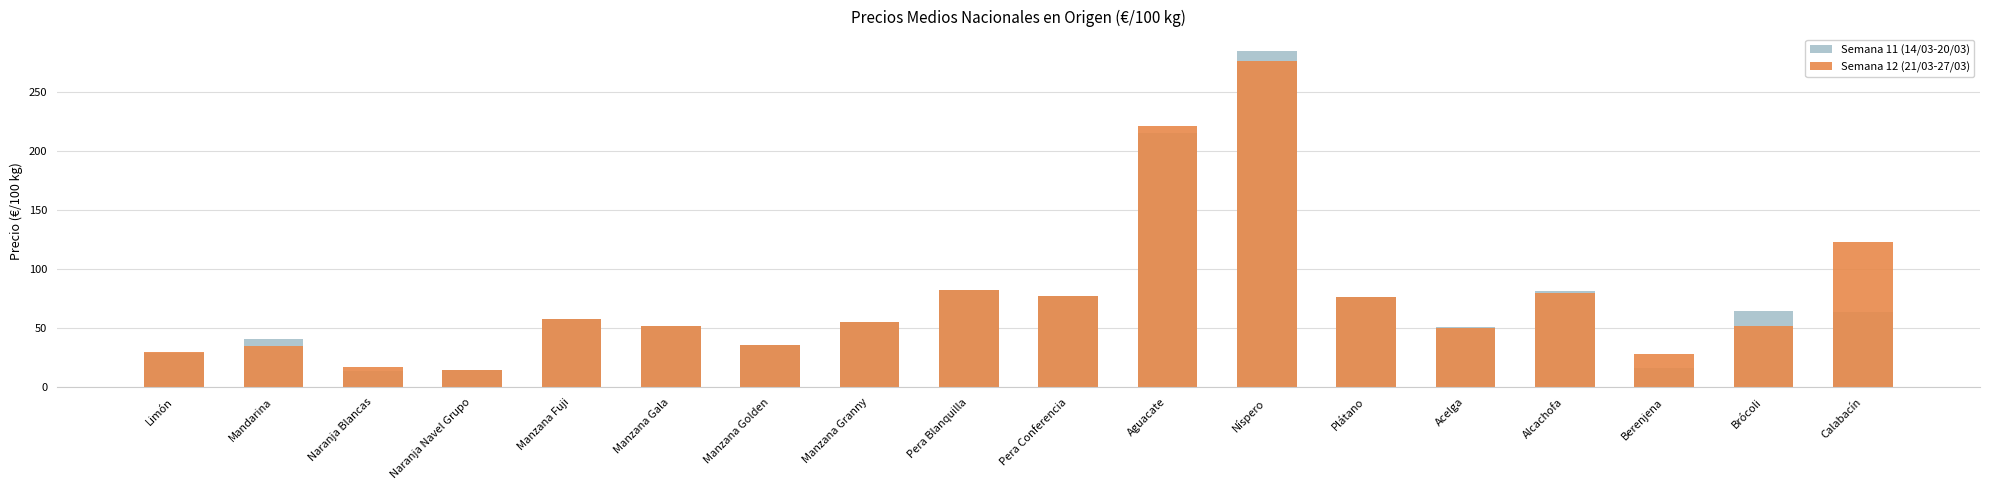

What is the difference between the maximum and minimum values in the Semana 12 (21/03-27/03) series?

262.2